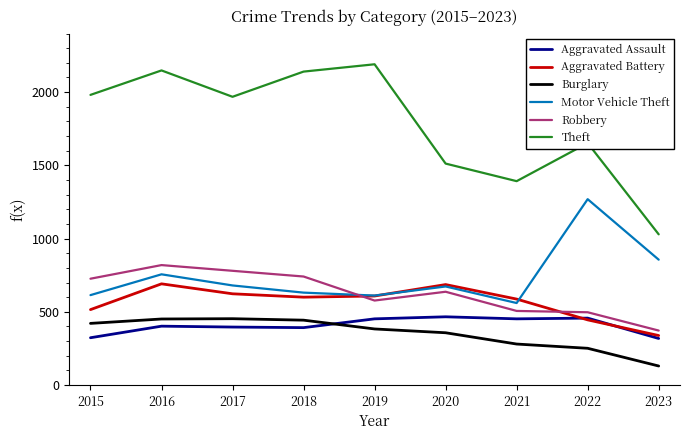

What is the difference between the maximum and second lowest values in the Aggravated Assault series?

143